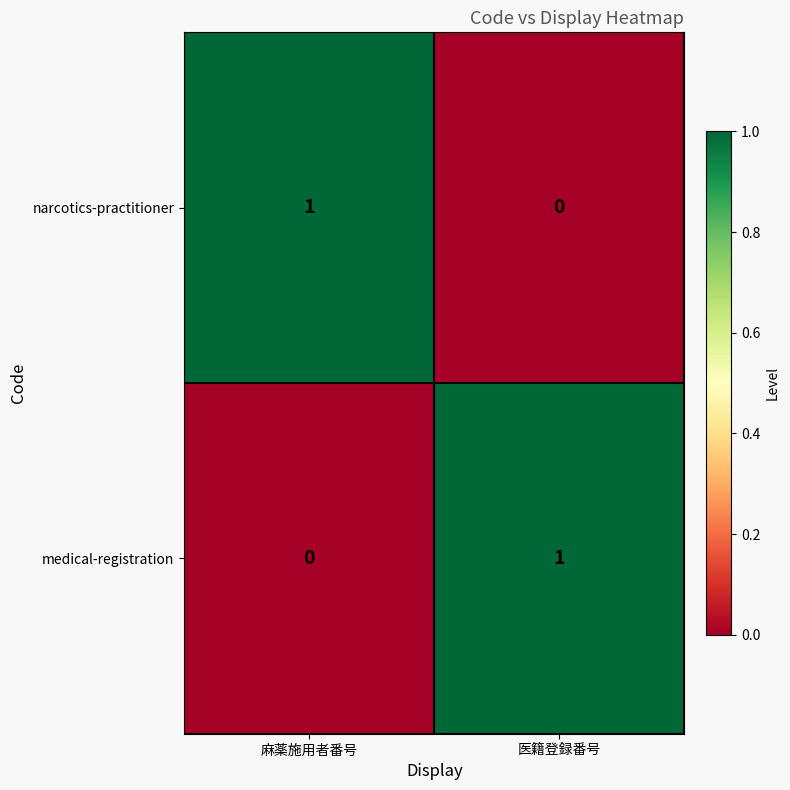

Where is narcotics-practitioner nearest to the value 0?

医籍登録番号